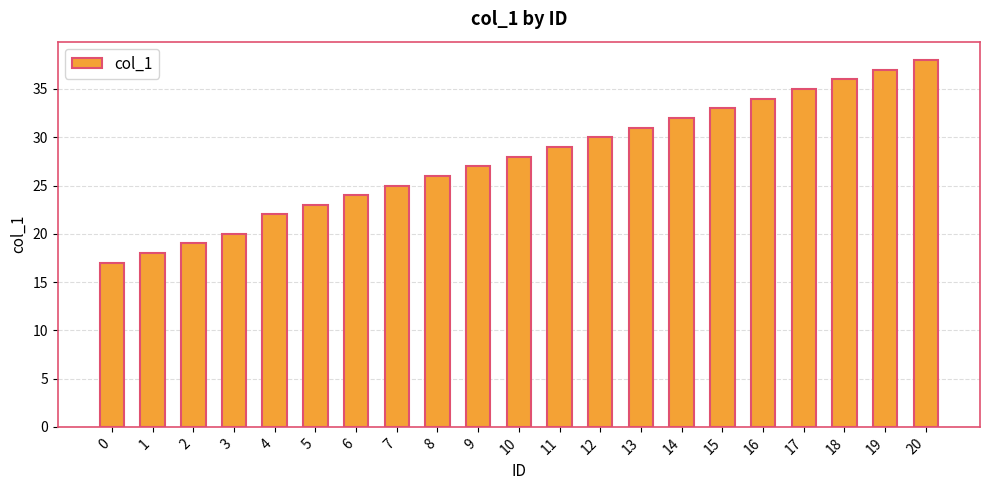

What is the difference between the maximum and minimum values?

21